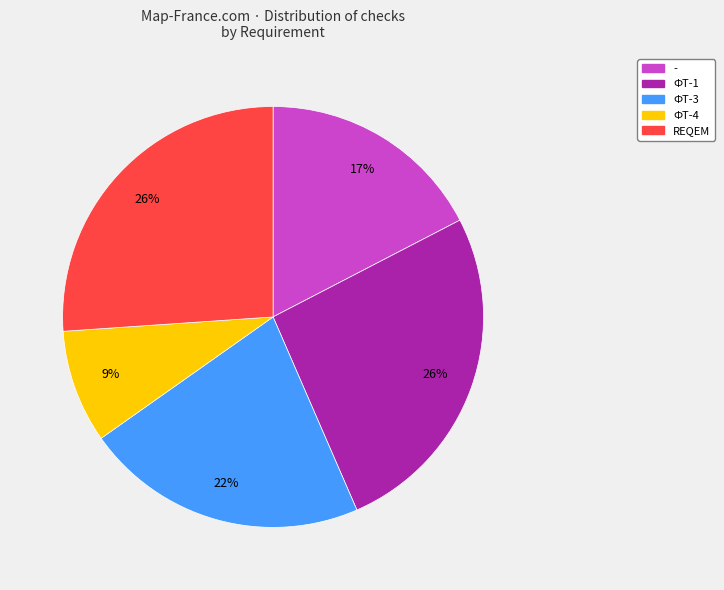

Is there any slice that represents more than half of the pie?

No